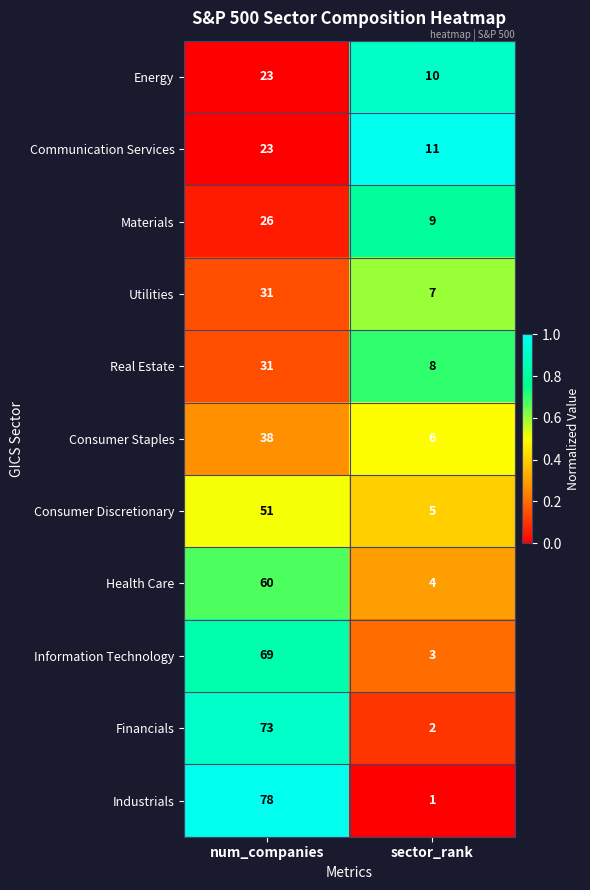

What is the difference between the highest and lowest values at num_companies?

55